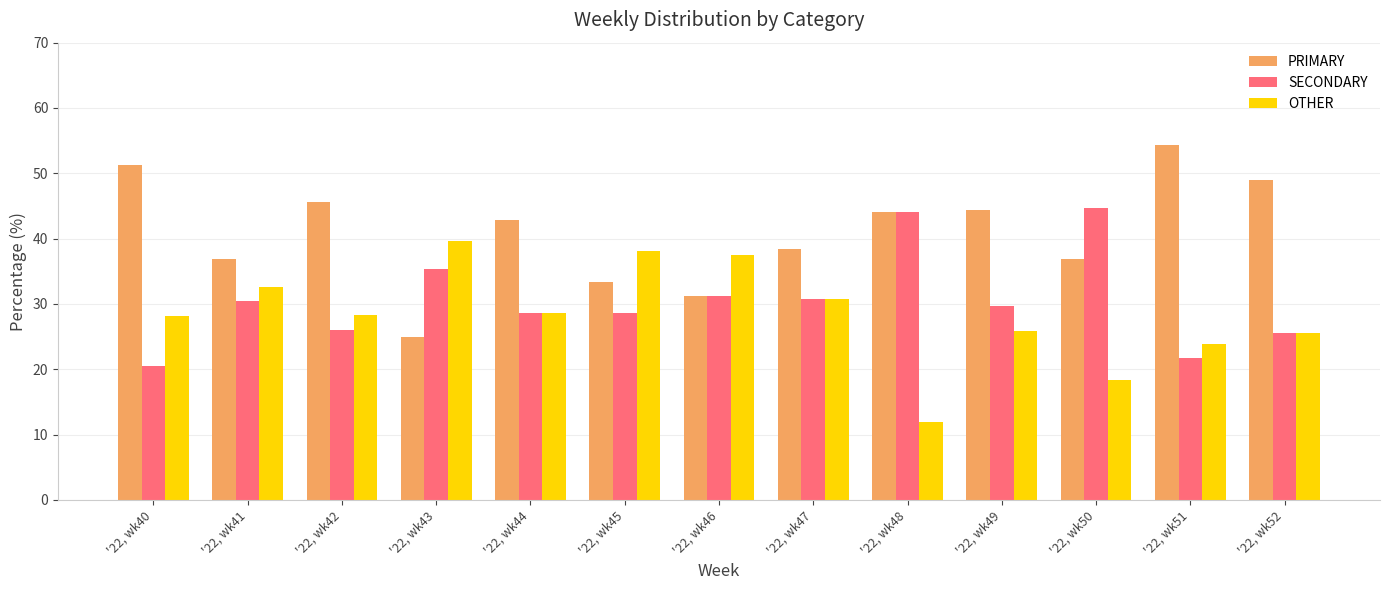

What is the minimum value for PRIMARY?

25.0